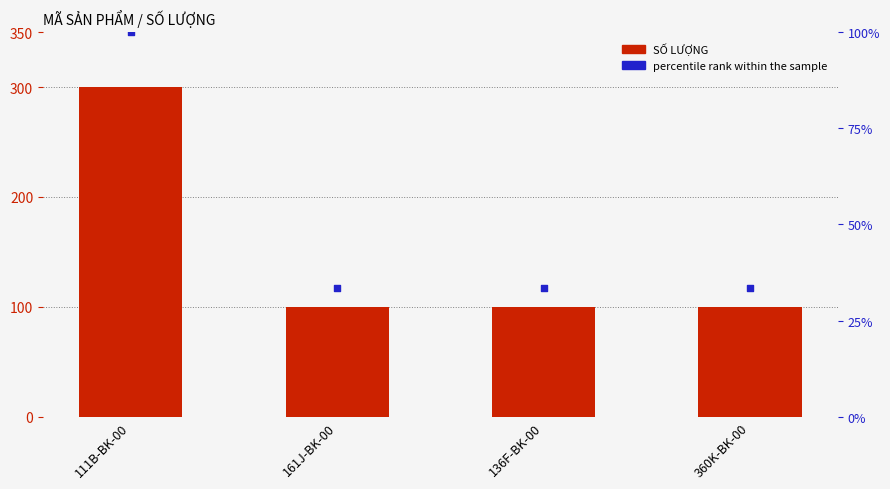

Which series has the widest spread of Y values?

SỐ LƯỢNG